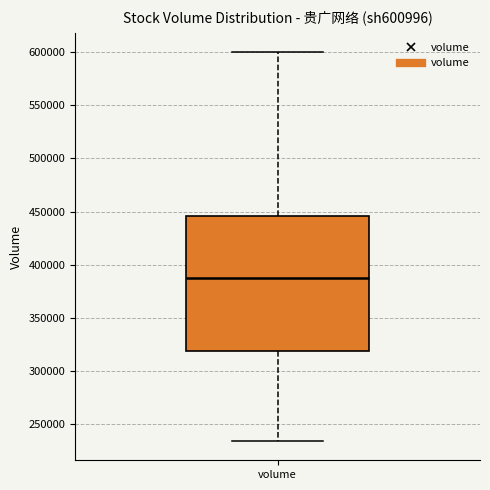

Read this box plot against the y-axis: the position of the median line, the range covered by the box, and the ends of both whiskers. The values are not printed on the chart, so give them approximately, as read against the axis.

median 390000, box 320000 to 445000, whiskers 235000 to 600000